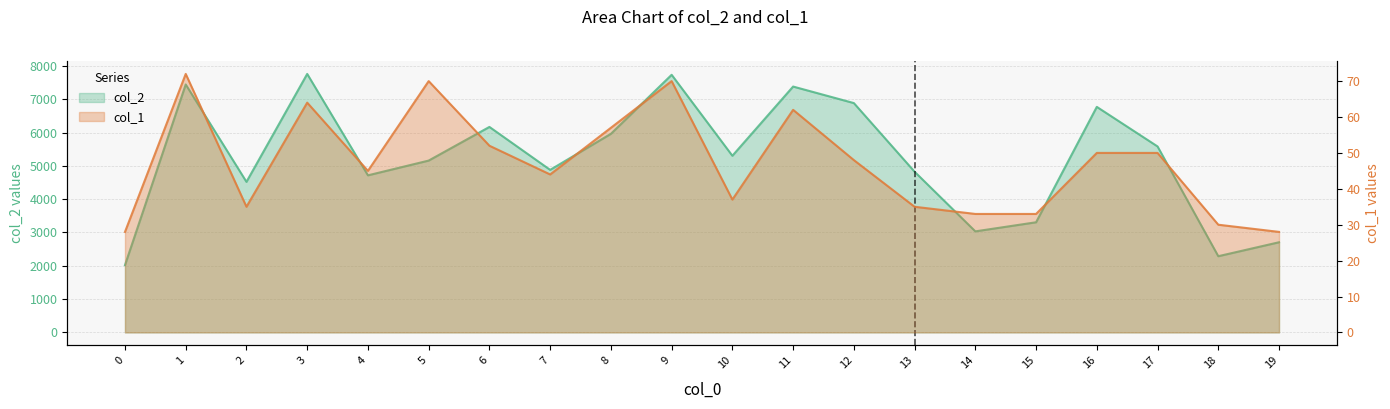

Reading left to right, what are all the values shown in this chart?

col_2: 2021	7444	4520	7760	4716	5159	6169	4880	5962	7734	5303	7381	6885	4824	3034	3307	6771	5583	2288	2707
col_1: 28	72	35	64	45	70	52	44	57	70	37	62	48	35	33	33	50	50	30	28